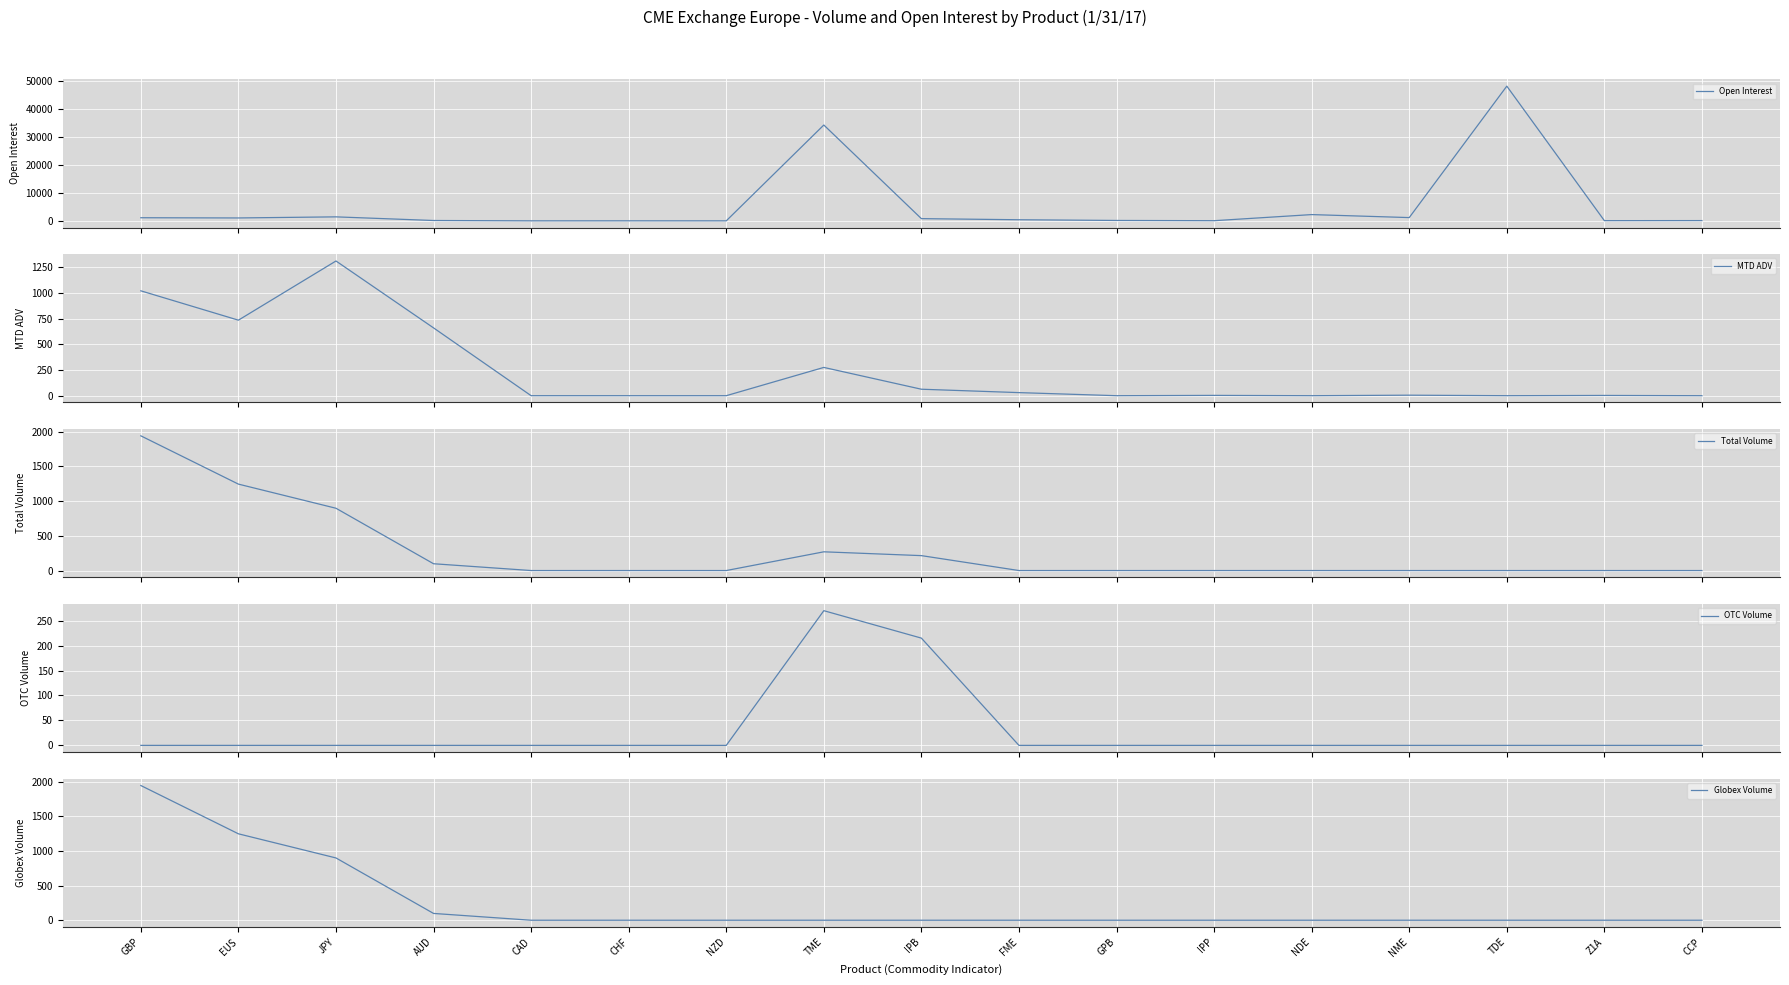

Is the value of OTC Volume at CAD greater than the value of Total Volume at AUD?

No